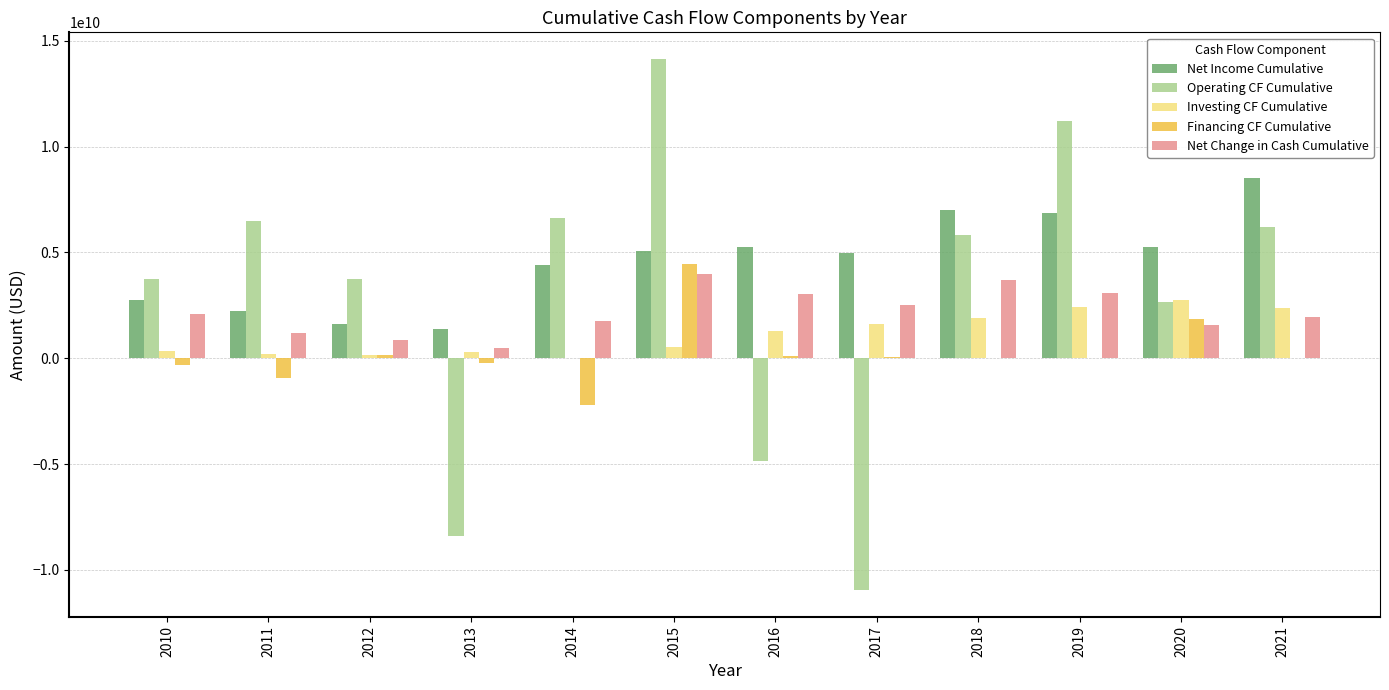

At which category is the sum across all series the highest?

2015